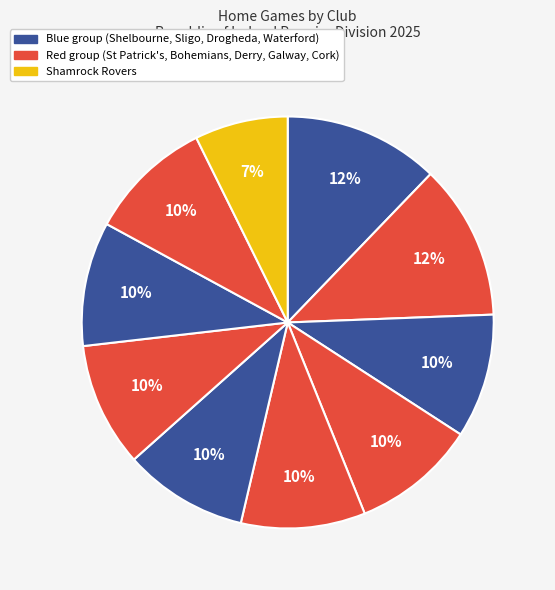

How many segments does this pie chart have?

10